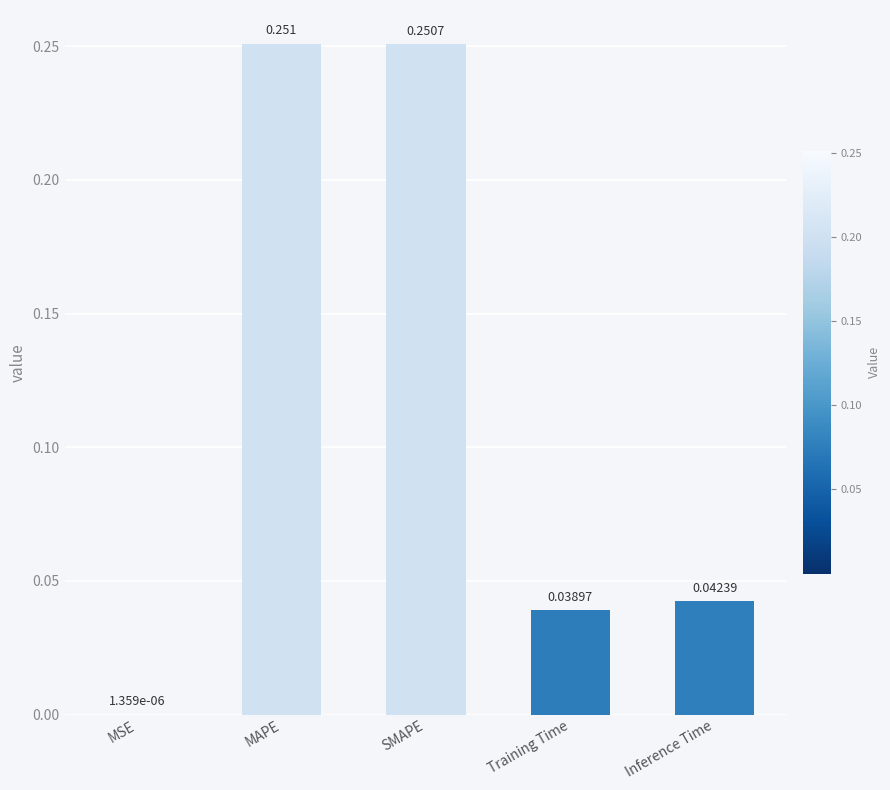

What is the change in value from SMAPE to Inference Time?

-0.2